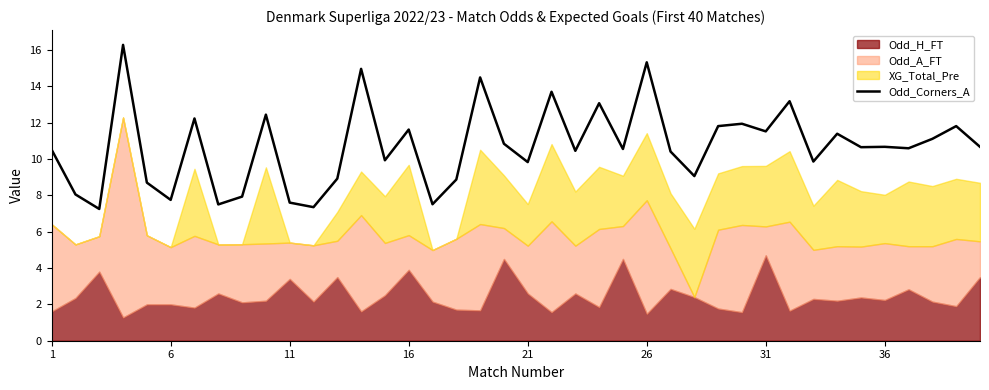

Does the chart display data point markers on the line(s)?

No